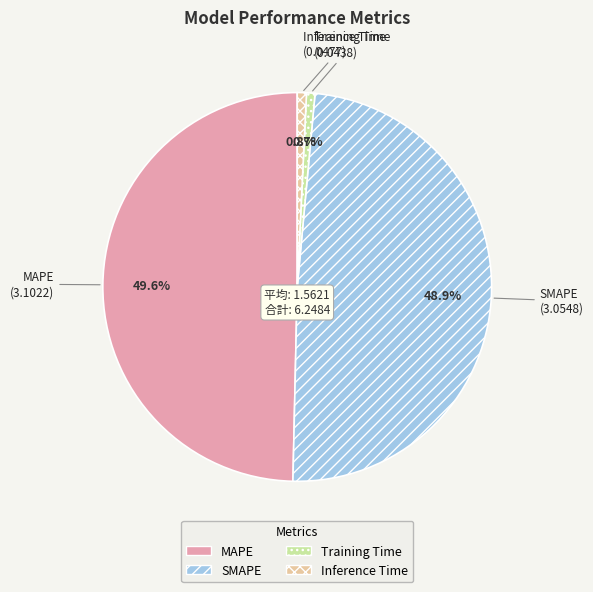

Does any single category account for the majority?

No